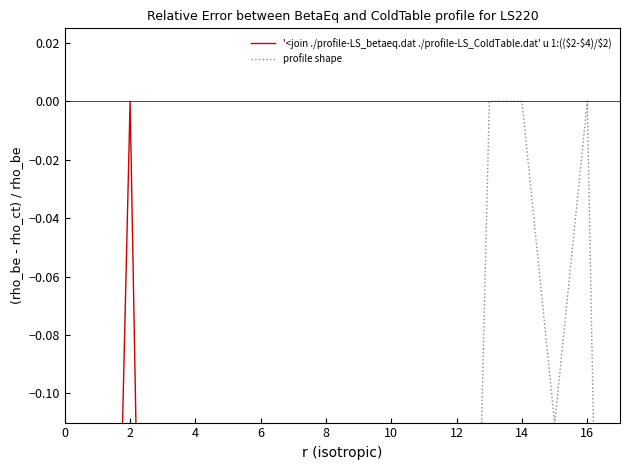

List the series in order of their overall mean, lowest first.

'<join ./profile-LS_betaeq.dat ./profile-LS_ColdTable.dat' u 1:(($2-$4)/$2), profile shape